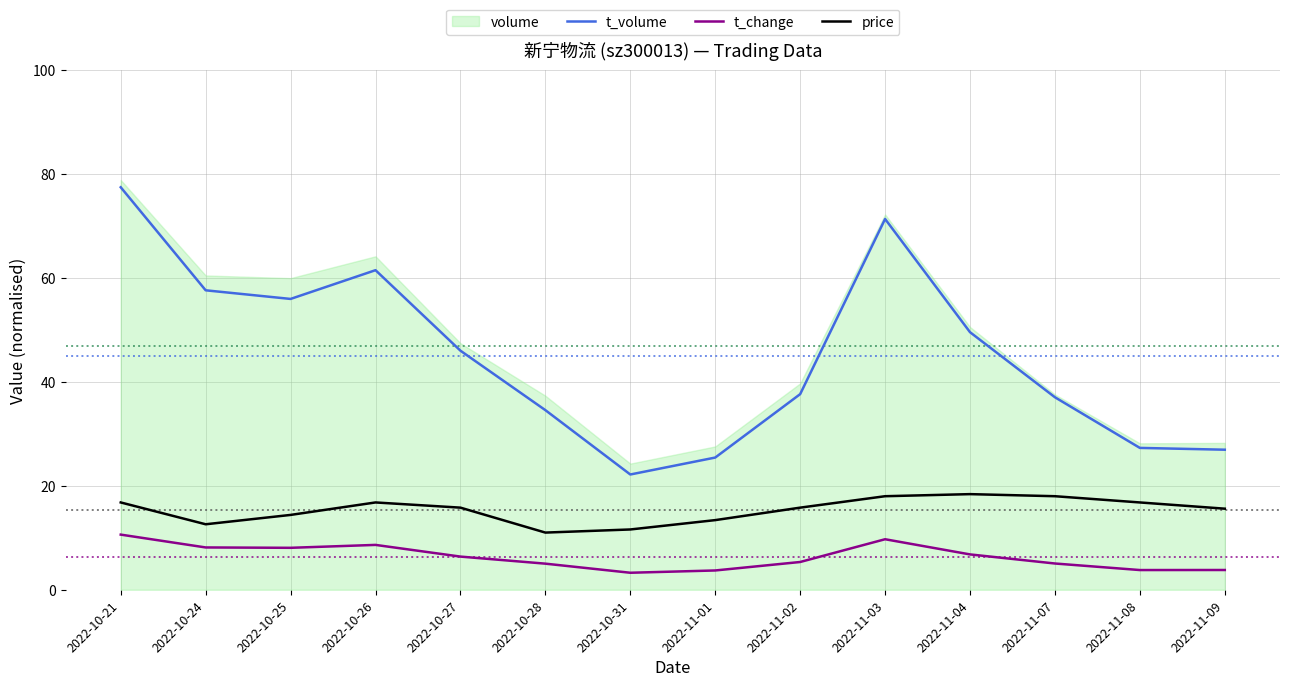

Is it true that t_change equals 13.1 at 2022-10-26?

False